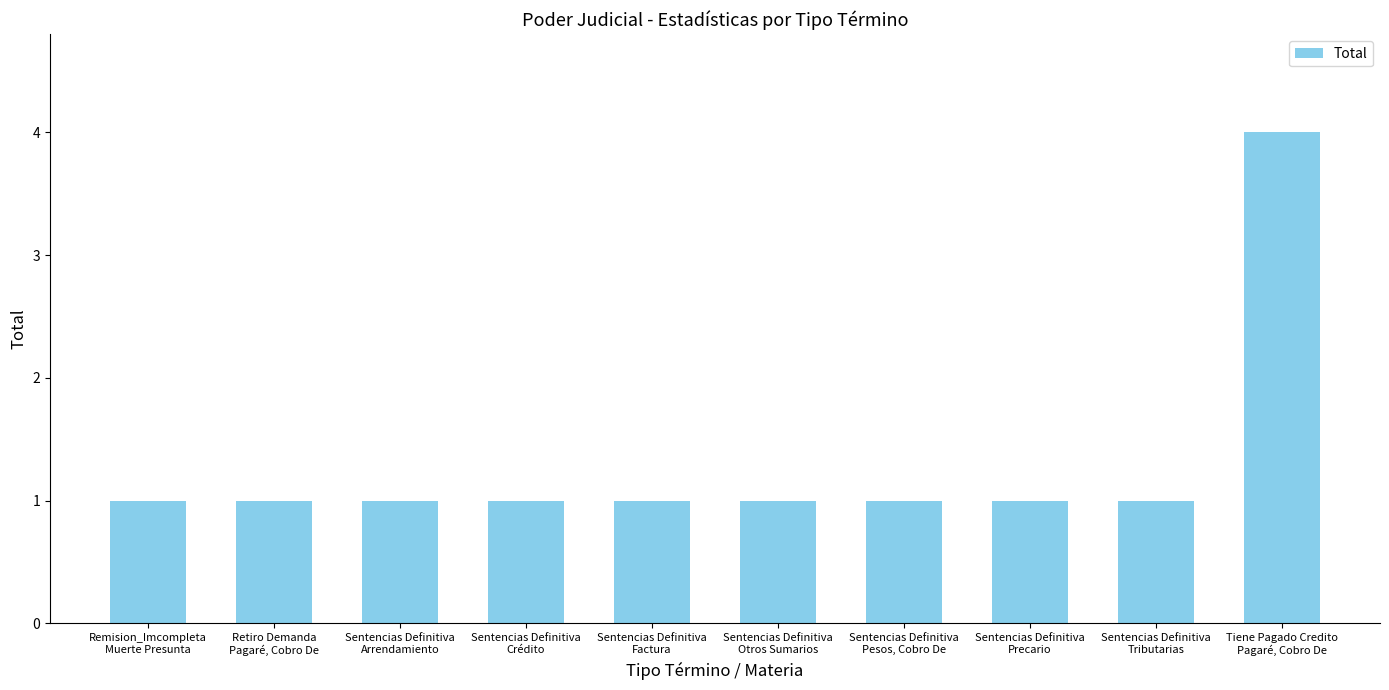

What is the smallest value displayed?

1